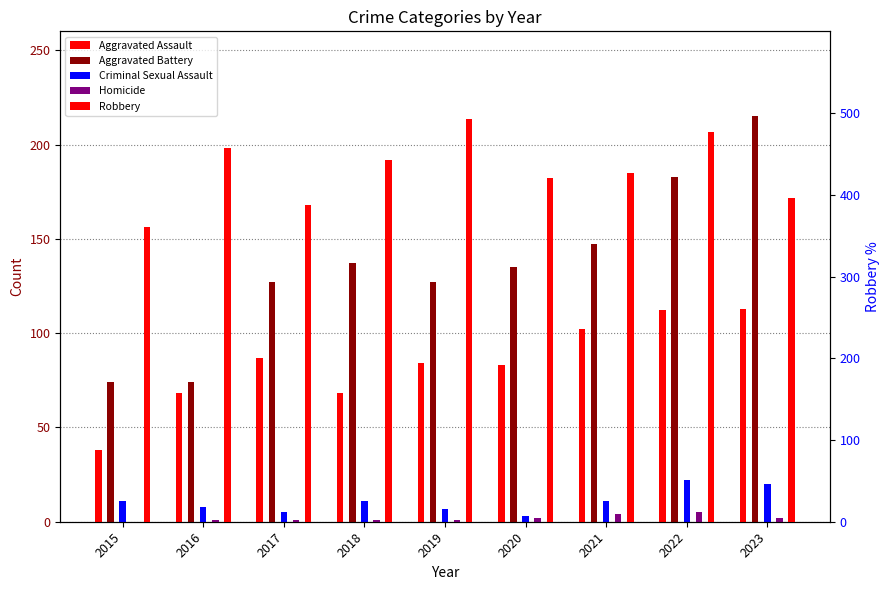

Rank the series by their maximum value, from highest to lowest.

Robbery, Aggravated Battery, Aggravated Assault, Criminal Sexual Assault, Homicide